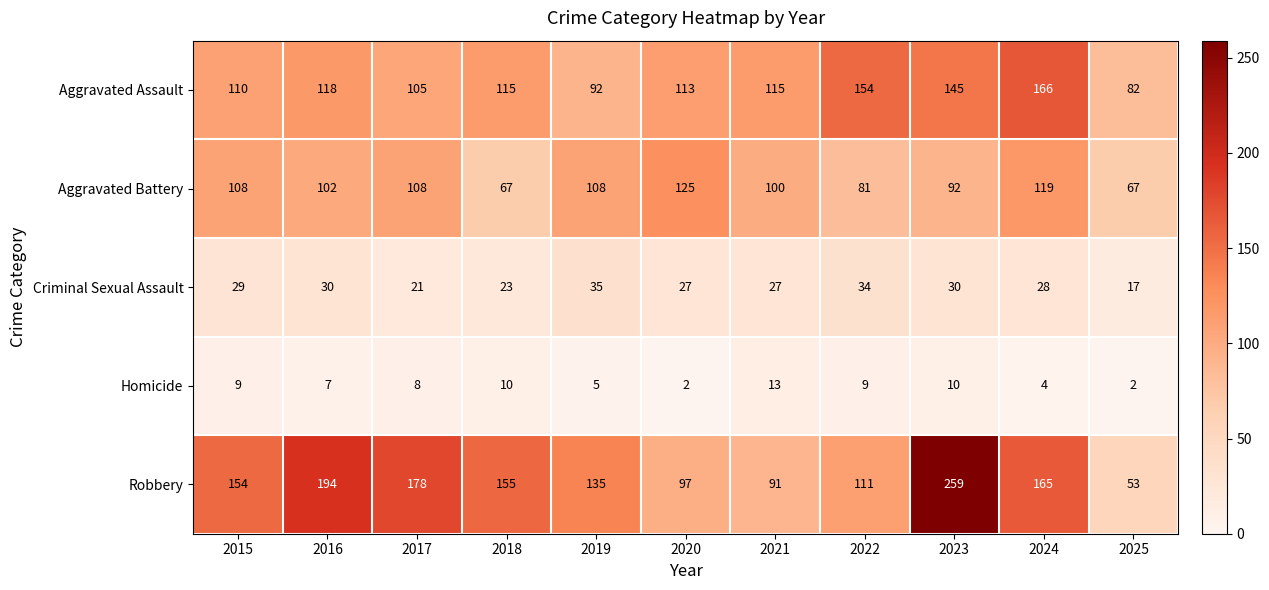

What is the difference between the highest and lowest values at 2024?

162